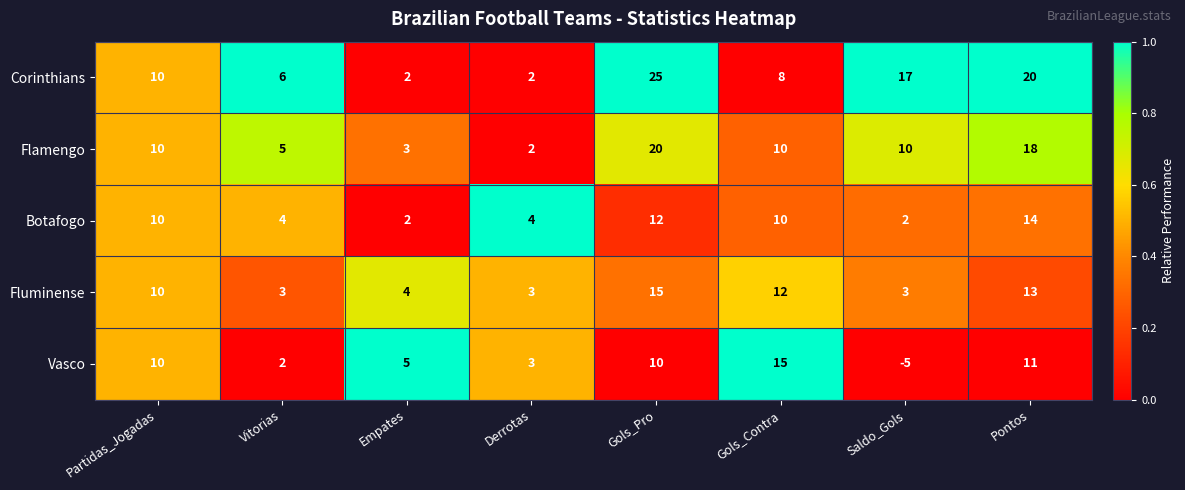

What is the total value across all series at Pontos?

76